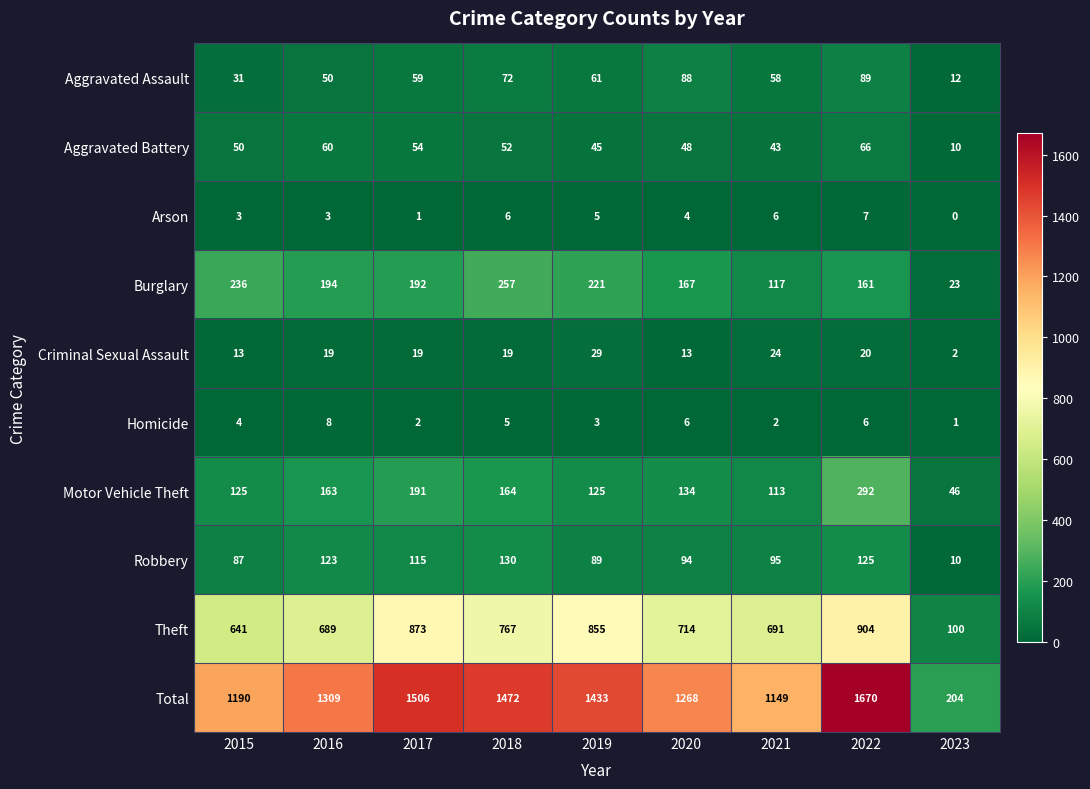

Which series has the largest range (max minus min)?

Total